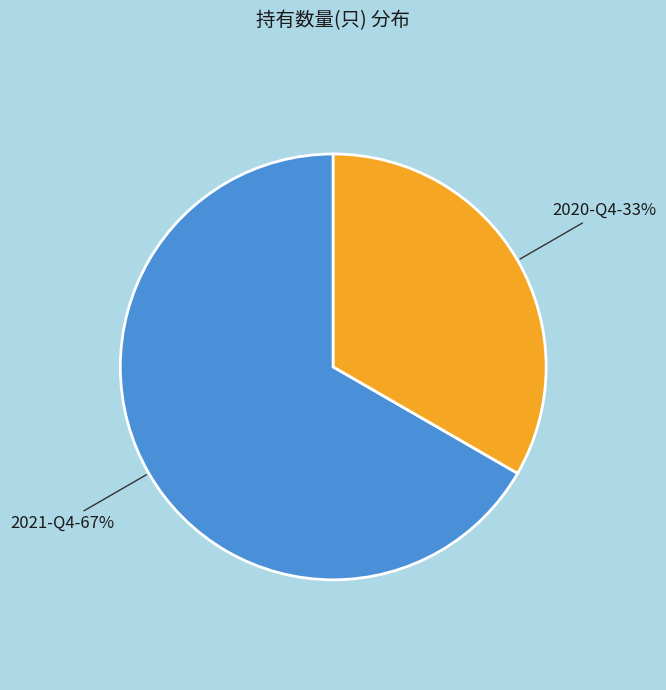

To the nearest percent, what percentage of the pie is 2021-Q4?

67%